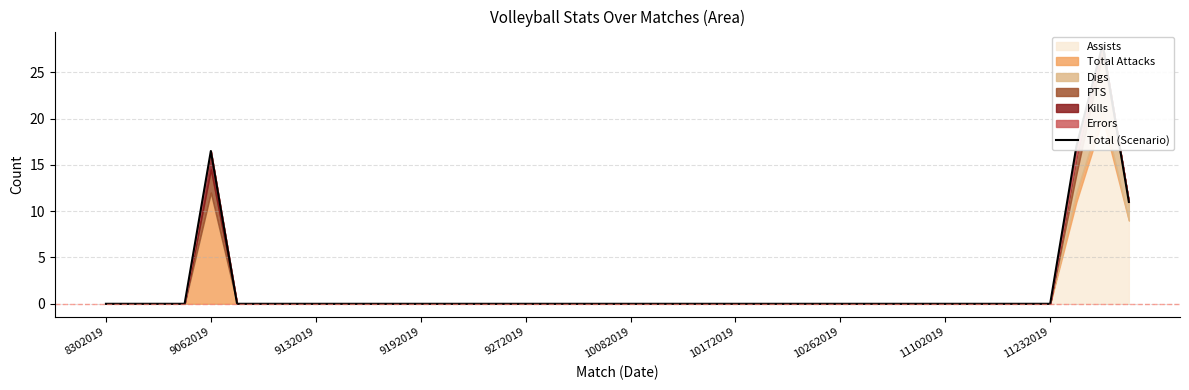

Does the chart have visible grid lines?

Yes